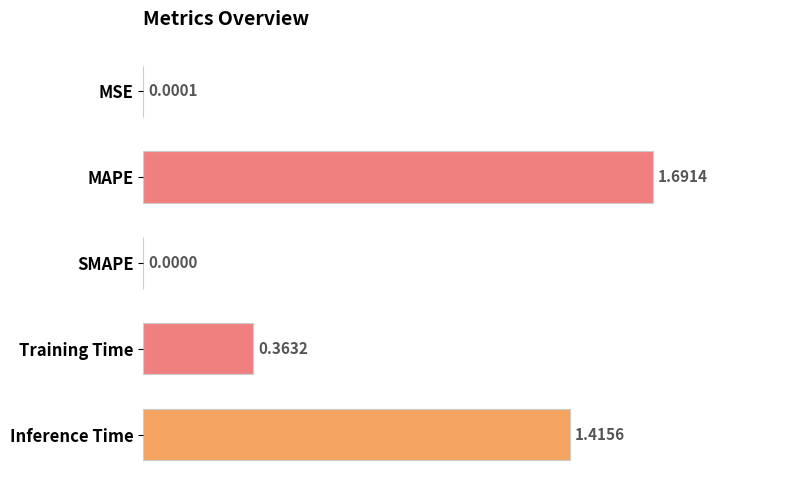

Between MSE and Training Time, which is larger?

Training Time